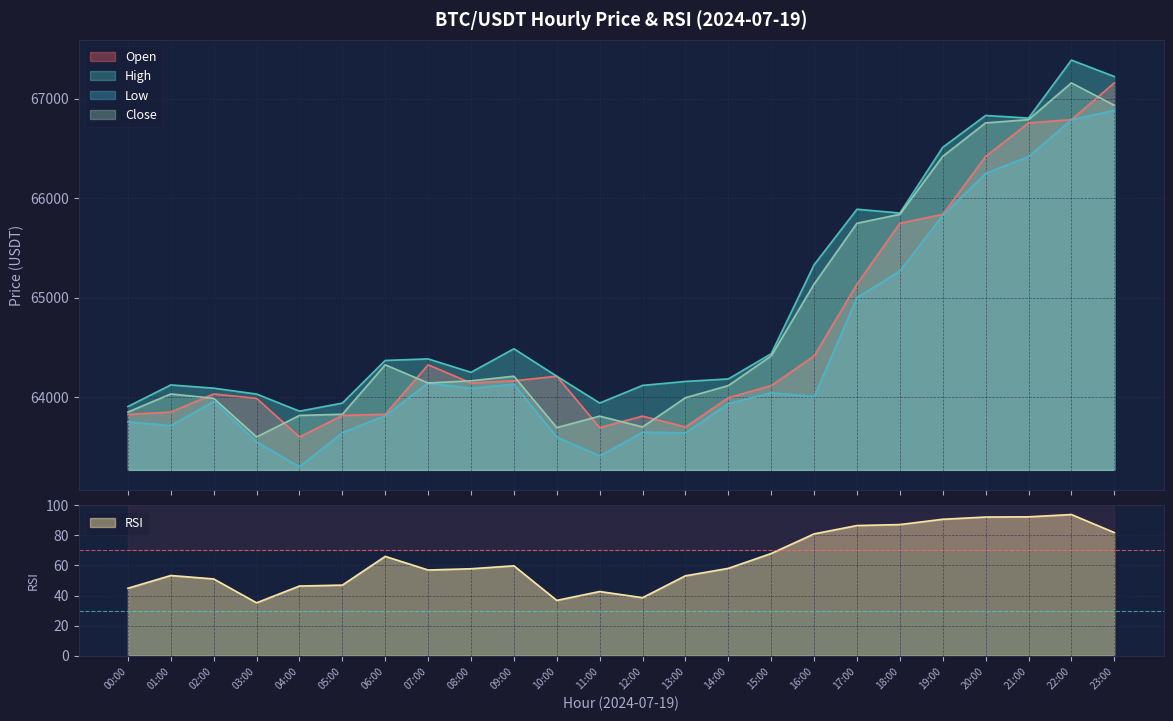

What is the value of the low point at the 2nd from the left?

63714.0